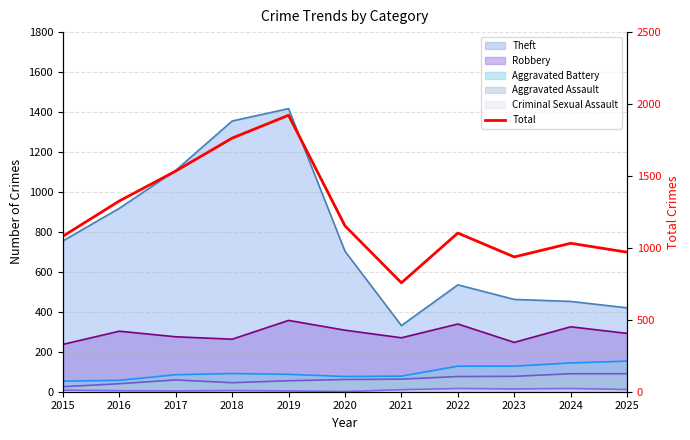

Which category has the highest value across all series?

2019